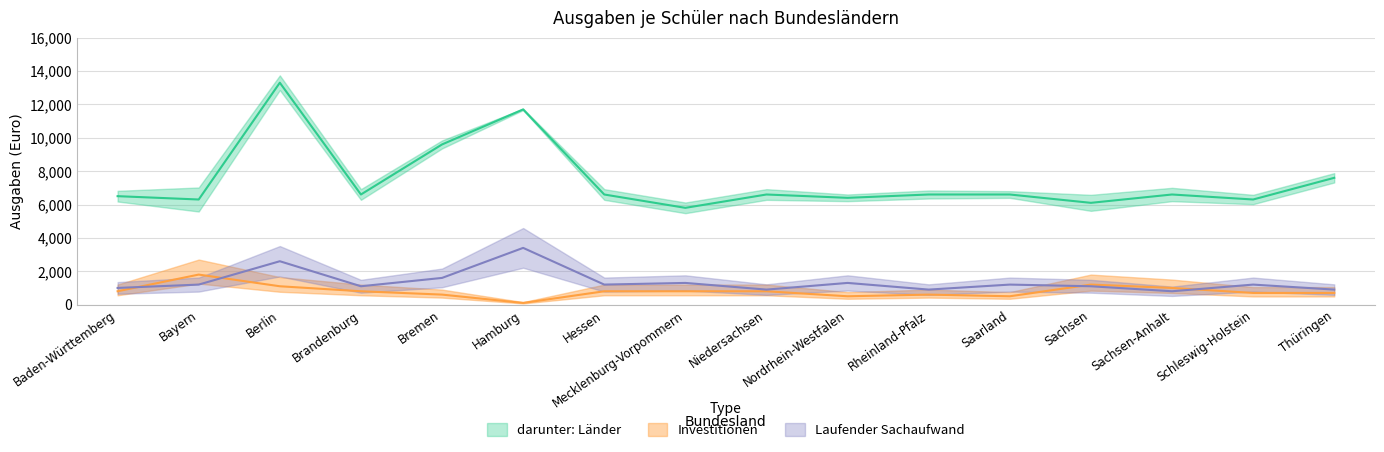

What is the label of the 14th point from the left?

Sachsen-Anhalt